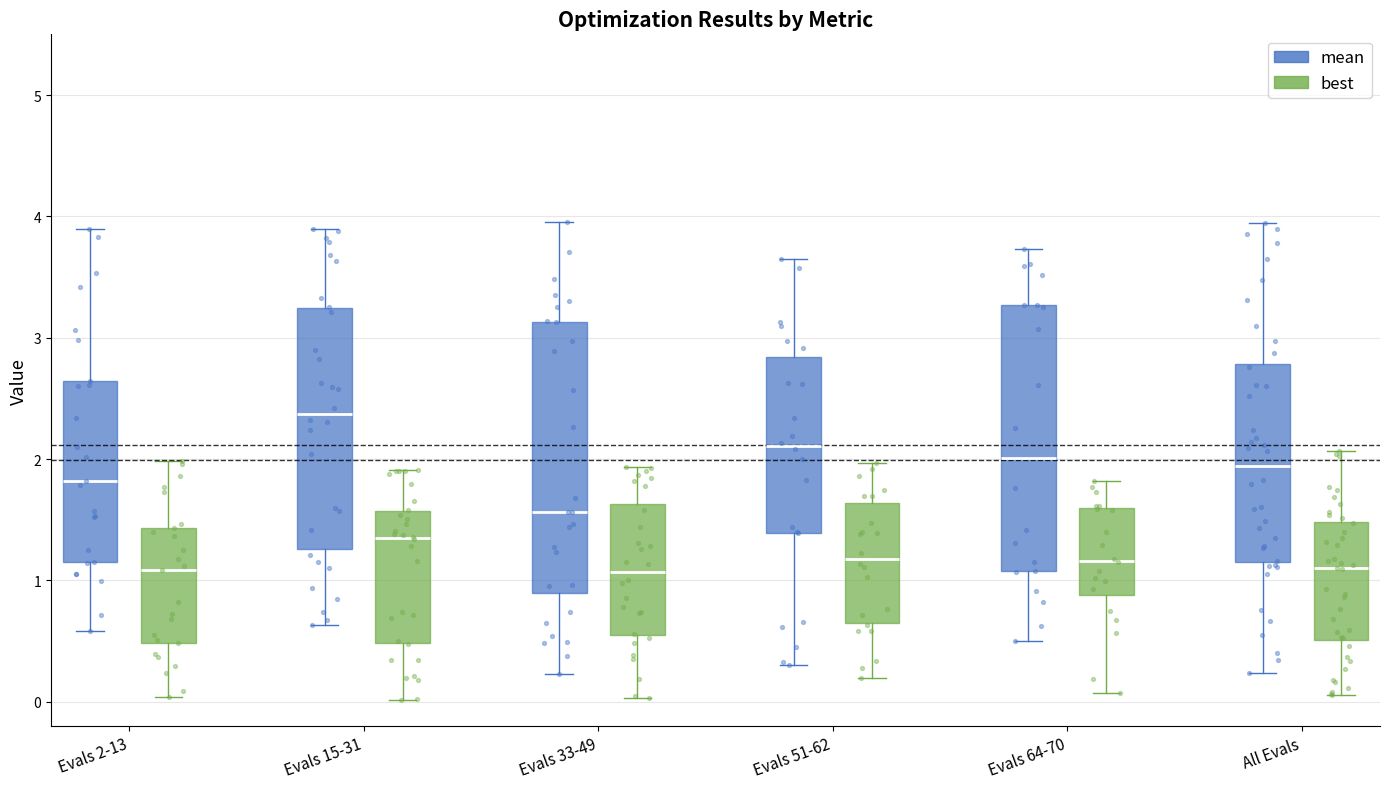

Reading left to right, transcribe this box plot: for each box, give where its median line is, the range the box spans, and where its two whiskers end, as read against the y-axis. The values are not printed on the chart, so give them approximately, as read against the axis.

Evals 2-13 (mean): median 1.8, box 1.1 to 2.6, whiskers 0.6 to 3.9
Evals 2-13 (best): median 1.1, box 0.5 to 1.4, whiskers 0.0 to 2.0
Evals 15-31 (mean): median 2.4, box 1.3 to 3.2, whiskers 0.6 to 3.9
Evals 15-31 (best): median 1.3, box 0.5 to 1.6, whiskers 0.0 to 1.9
Evals 33-49 (mean): median 1.6, box 0.9 to 3.1, whiskers 0.2 to 4.0
Evals 33-49 (best): median 1.1, box 0.6 to 1.6, whiskers 0.0 to 1.9
Evals 51-62 (mean): median 2.1, box 1.4 to 2.8, whiskers 0.3 to 3.6
Evals 51-62 (best): median 1.2, box 0.7 to 1.6, whiskers 0.2 to 2.0
Evals 64-70 (mean): median 2.0, box 1.1 to 3.3, whiskers 0.5 to 3.7
Evals 64-70 (best): median 1.2, box 0.9 to 1.6, whiskers 0.1 to 1.8
All Evals (mean): median 1.9, box 1.2 to 2.8, whiskers 0.2 to 3.9
All Evals (best): median 1.1, box 0.5 to 1.5, whiskers 0.1 to 2.1